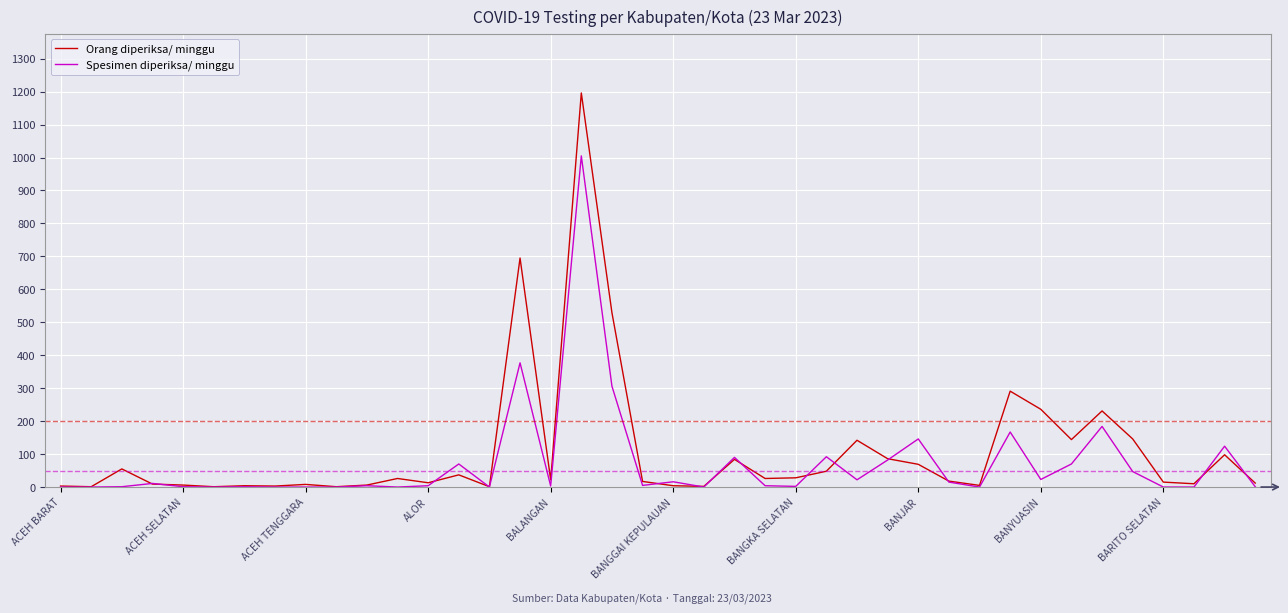

What is the maximum value for Orang diperiksa/ minggu?

1196